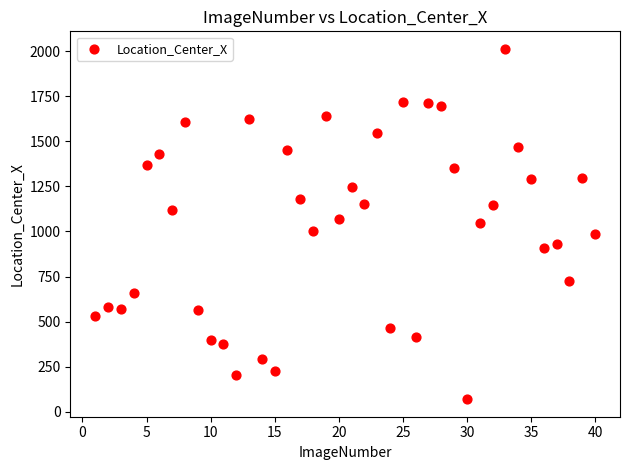

What is the range of X values (max minus min)?

39.0